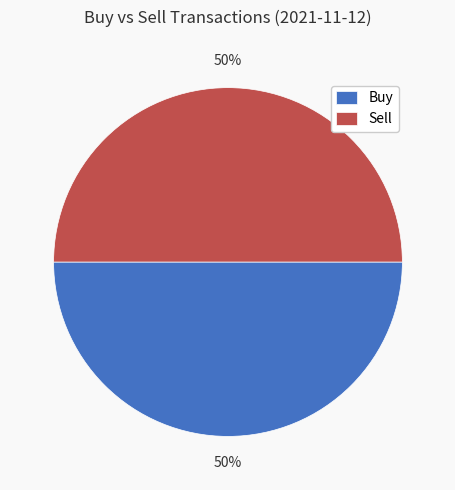

The Sell slice represents 50% of the pie. True or false?

True